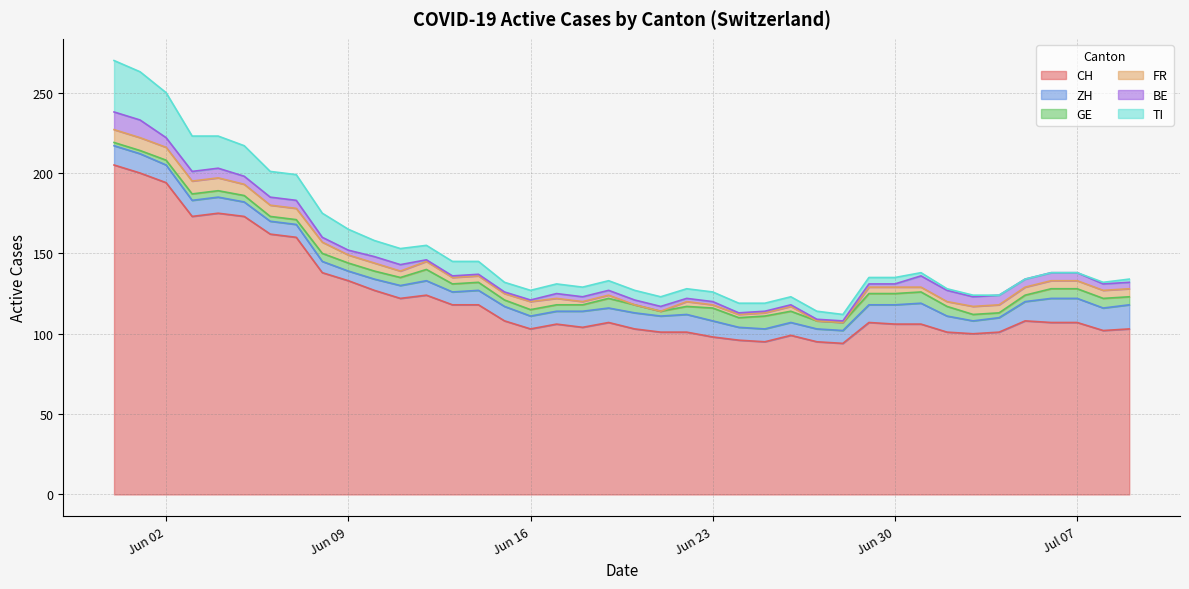

What is the label of the 18th point from the left?

2020-06-17